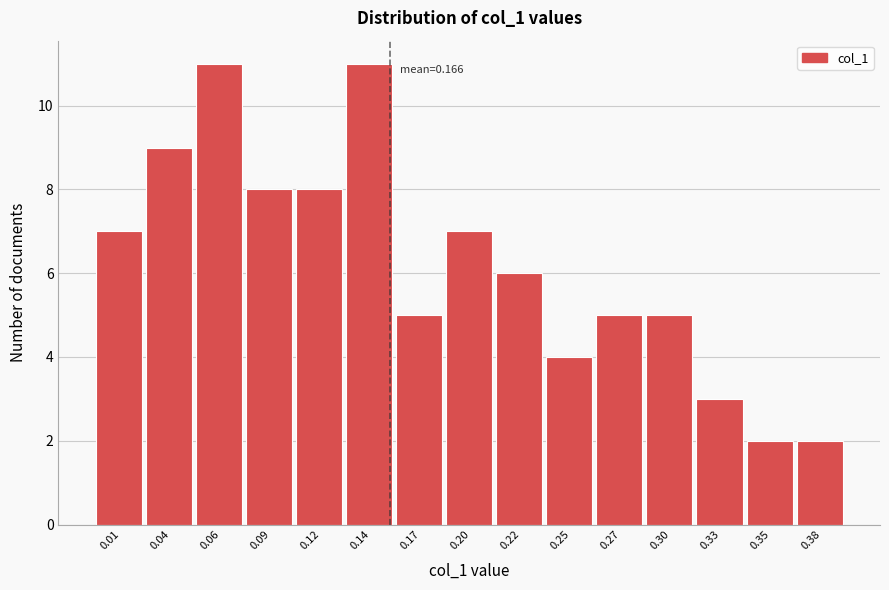

Reading left to right, extract all data points from this chart.

7	9	11	8	8	11	5	7	6	4	5	5	3	2	2